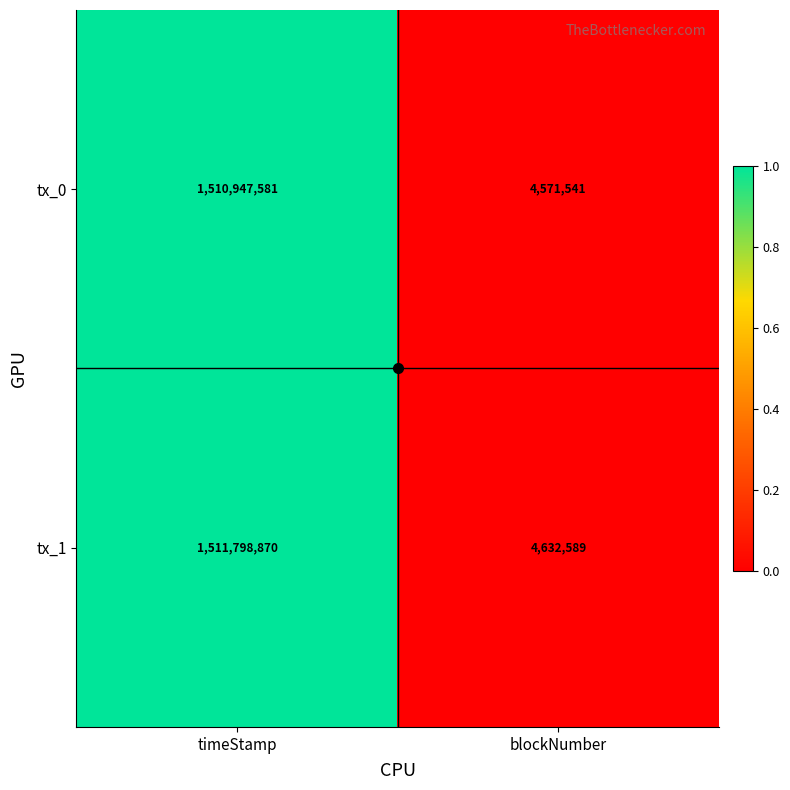

List the series in order of their overall mean, lowest first.

tx_0, tx_1